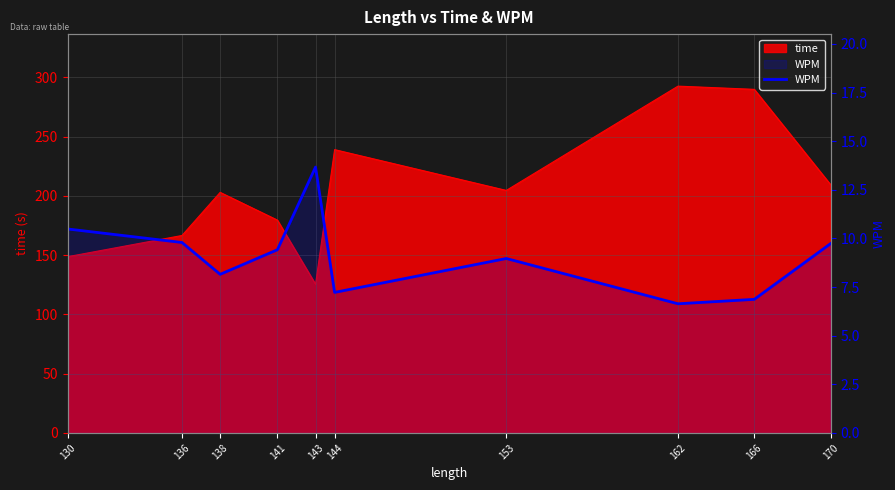

What is the sum of all values?

91.0